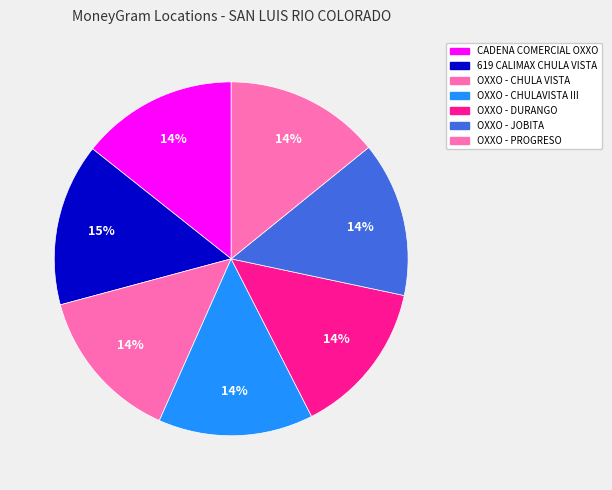

How many slices are in this pie chart?

7